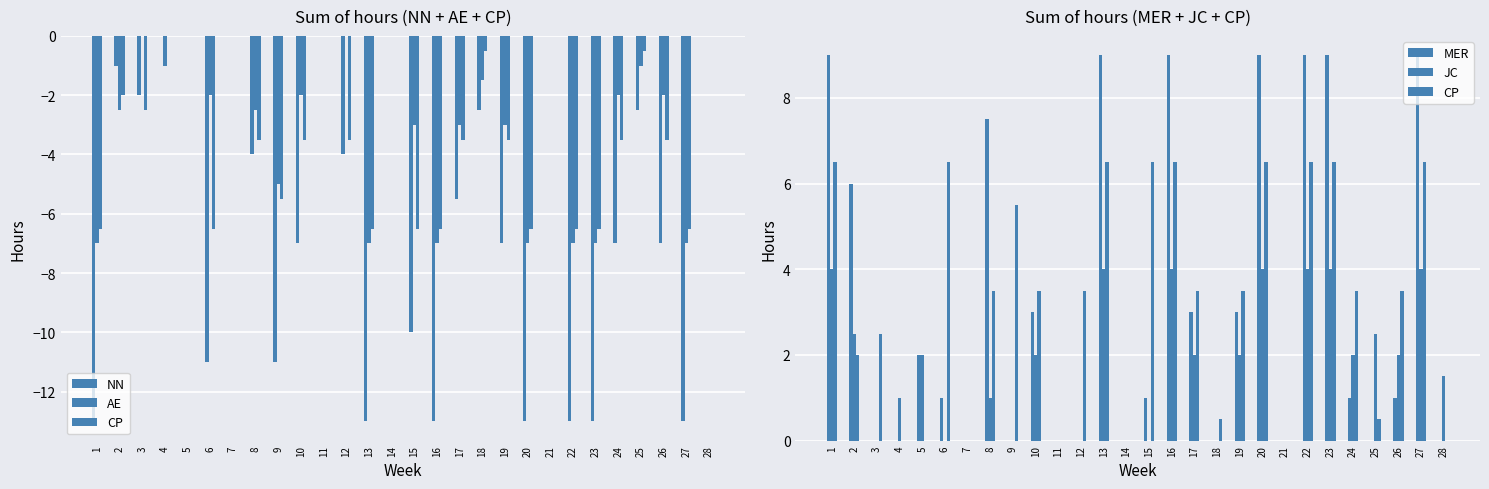

What are all the series names shown in the legend?

NN, AE, CP, MER, JC